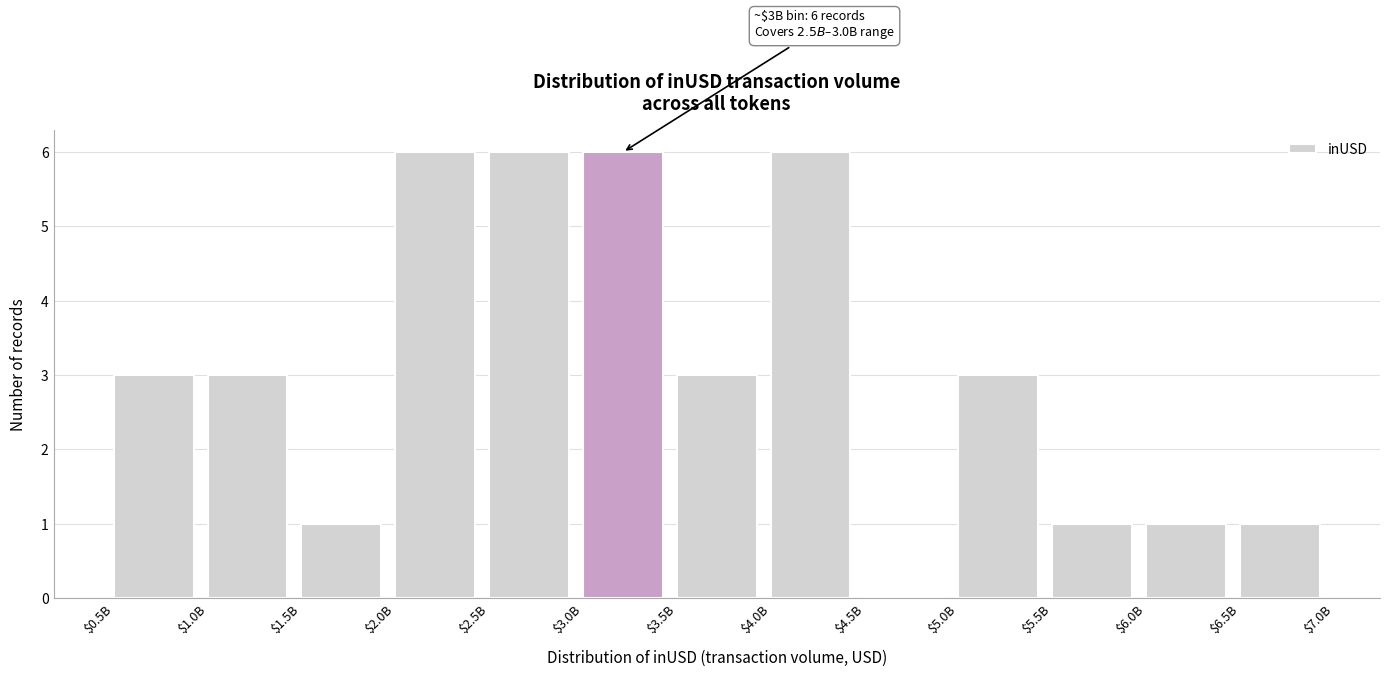

What is the sum of all values?

40